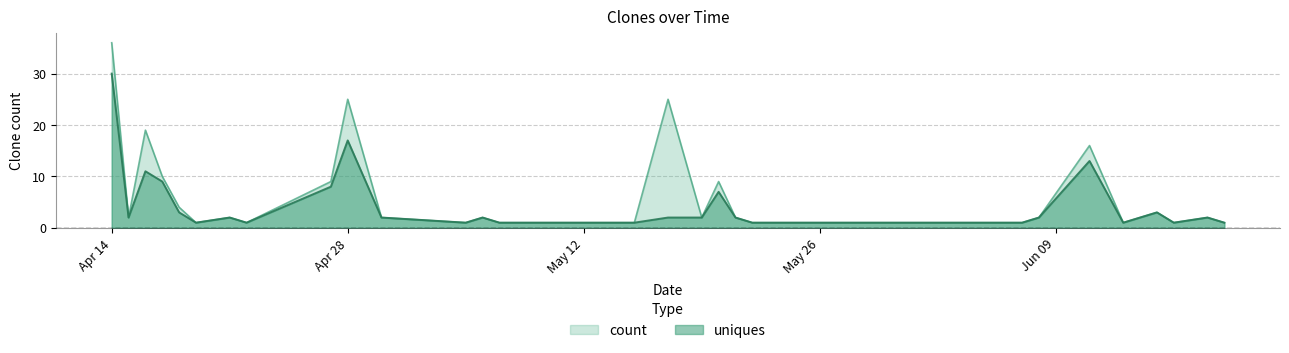

What is the value of the count point at the 29th from the left?

1